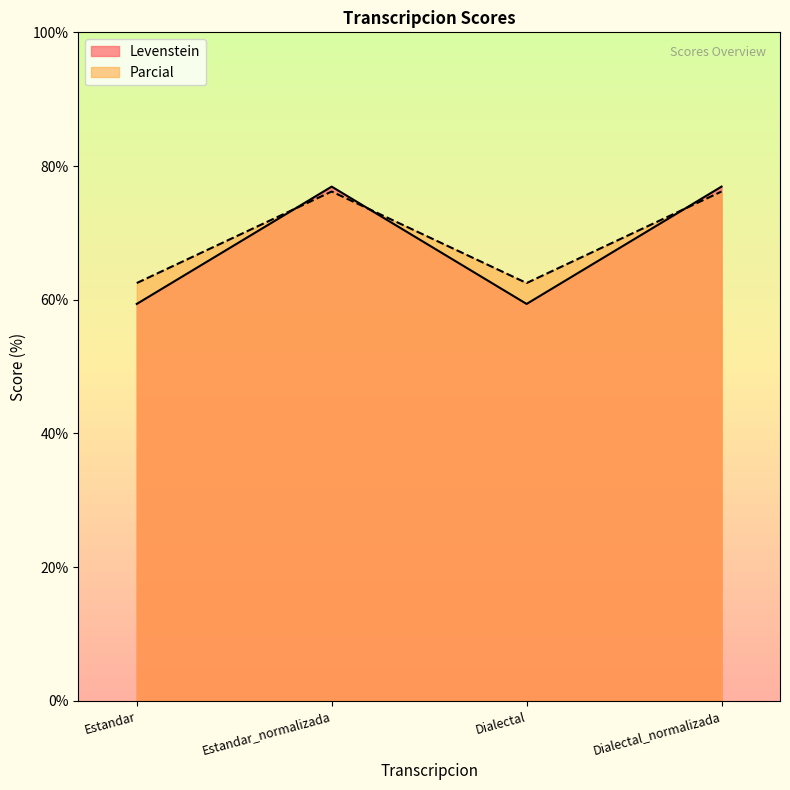

List the series in order of their overall mean, lowest first.

Levenstein, Parcial